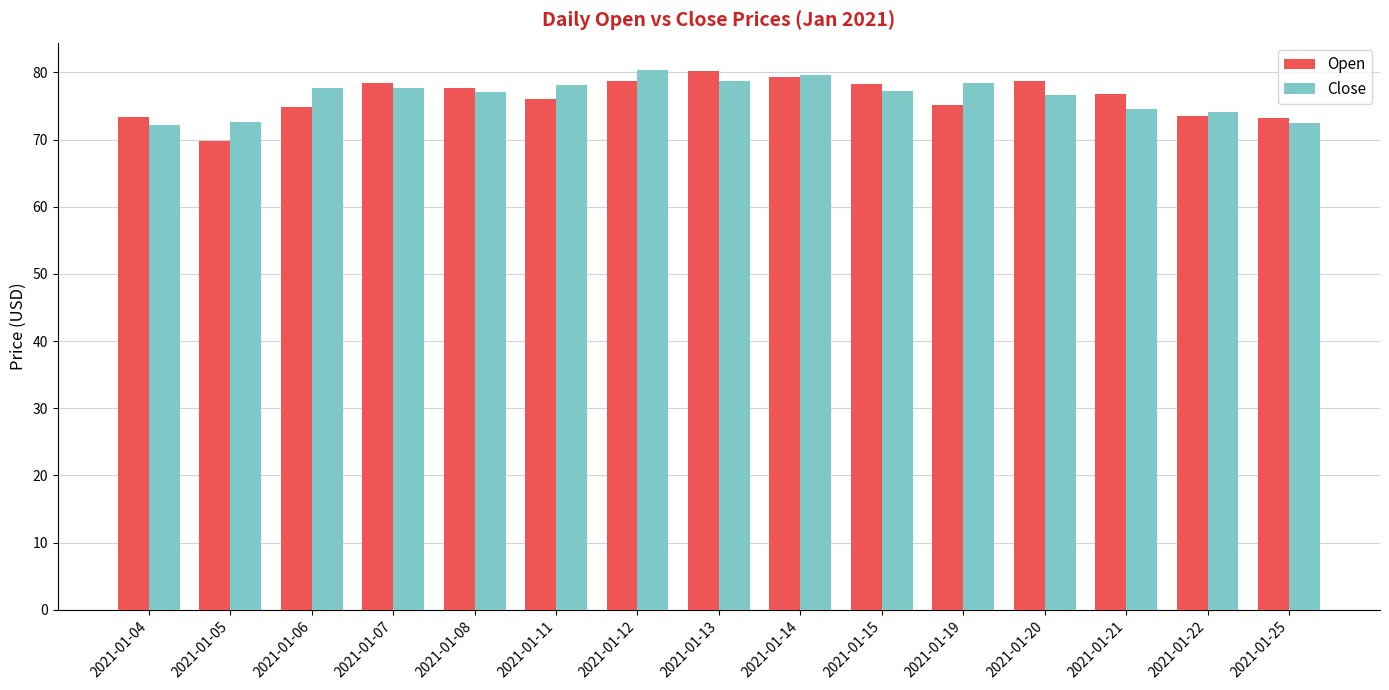

Does the chart contain any negative values?

No